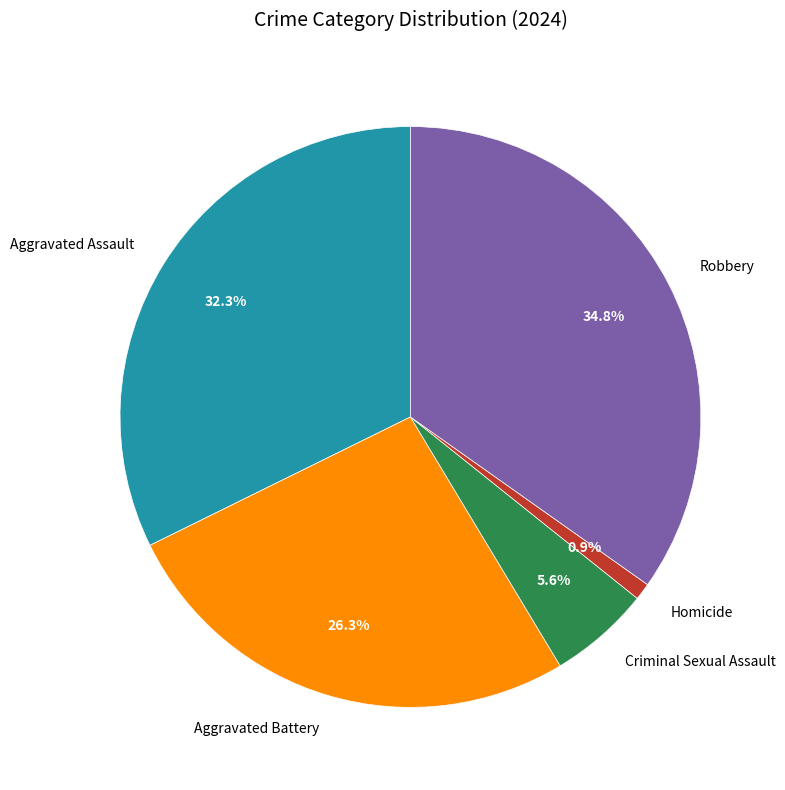

Which has a higher value, Robbery or Homicide?

Robbery